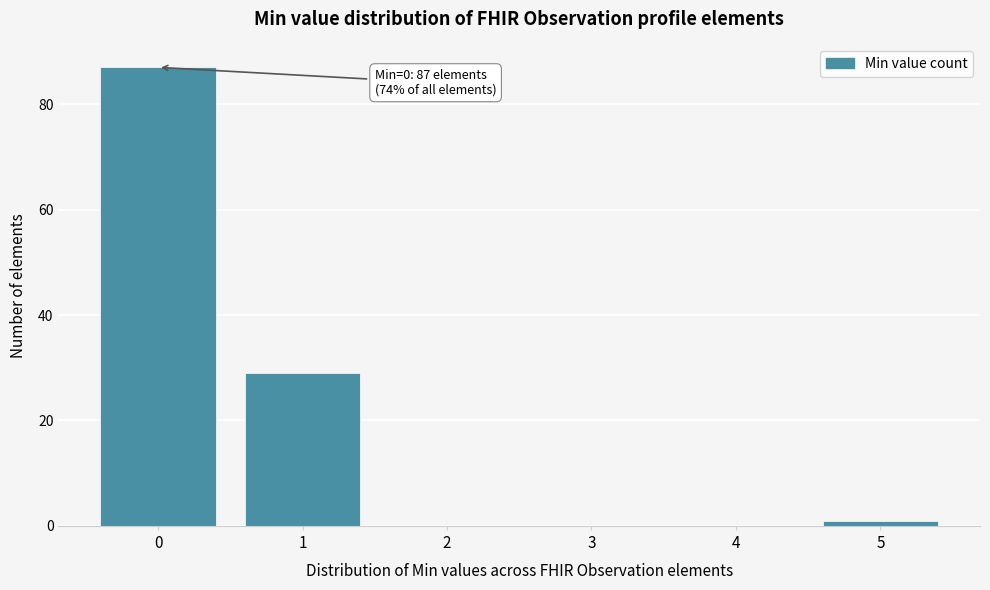

Which range on the x-axis has the tallest bar?

-0.5 to 0.5